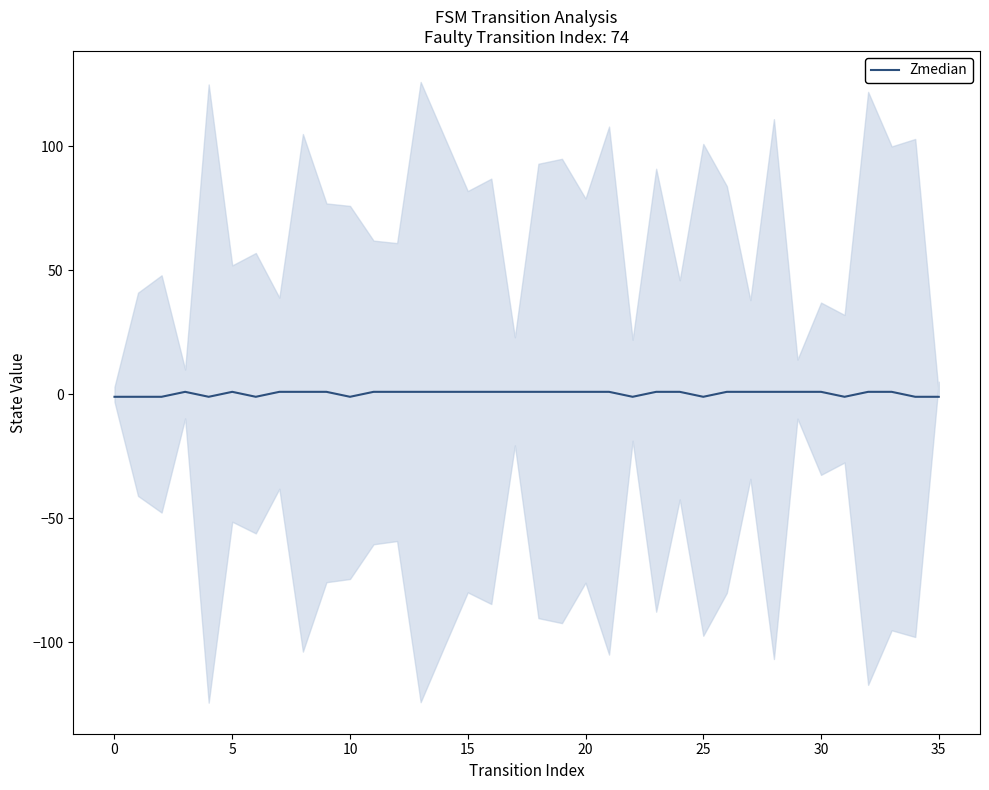

What is the smallest value displayed?

-1